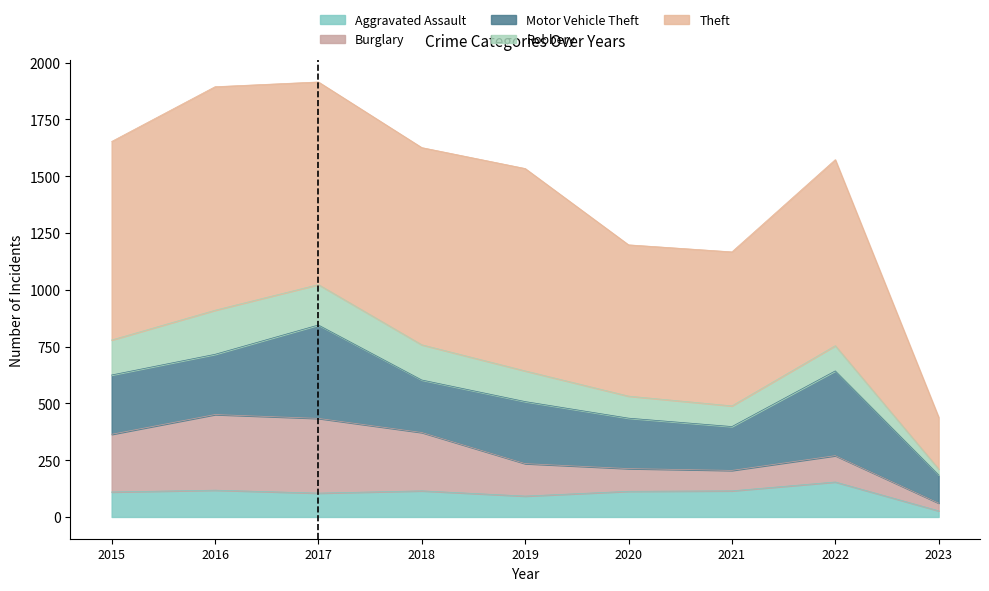

Reading right to left, list all the values displayed in this chart.

Aggravated Assault: 27	154	115	113	92	115	105	118	110
Burglary: 34	116	90	100	143	257	329	333	254
Motor Vehicle Theft: 124	373	193	222	273	231	411	265	261
Robbery: 26	111	91	97	135	155	178	194	154
Theft: 228	819	678	666	891	868	892	984	874